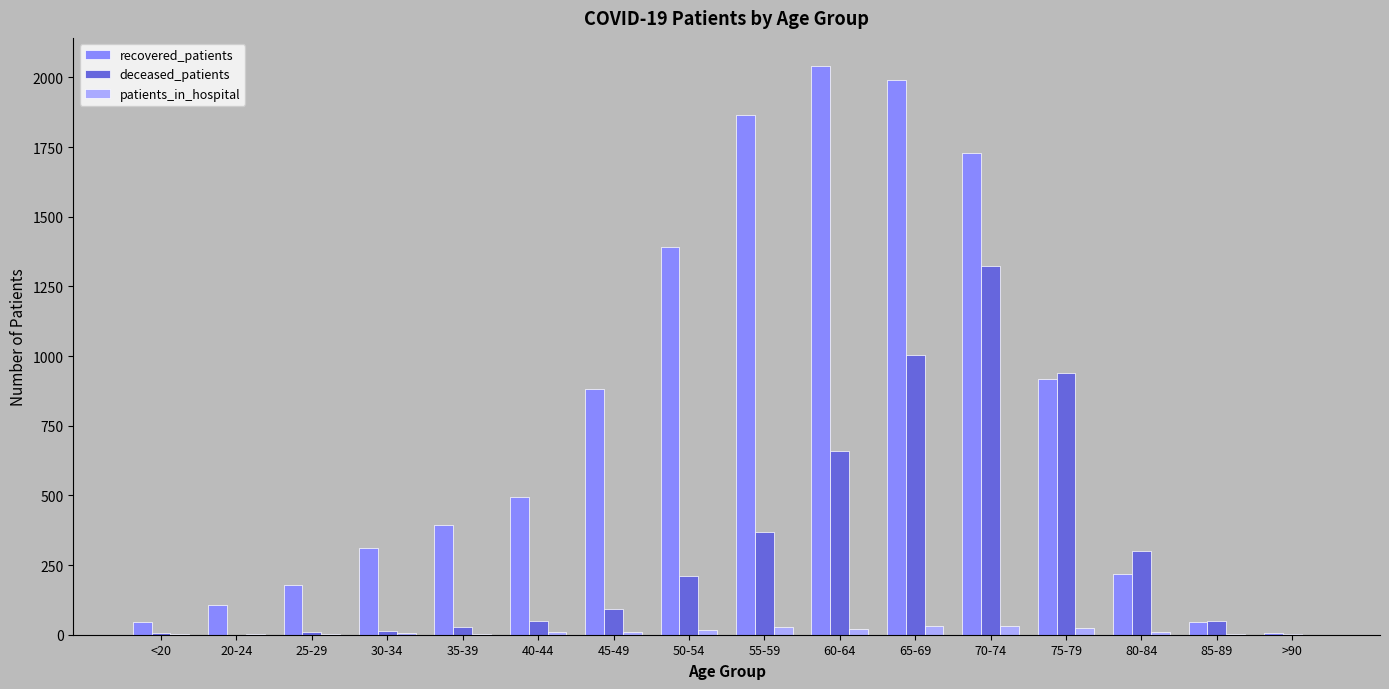

What is the sum of all recovered_patients values?

12617